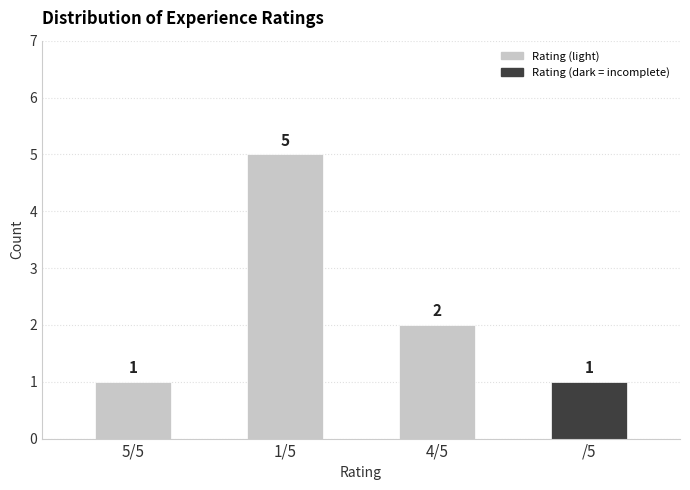

What is the sum of the values at 1/5 and 4/5?

7